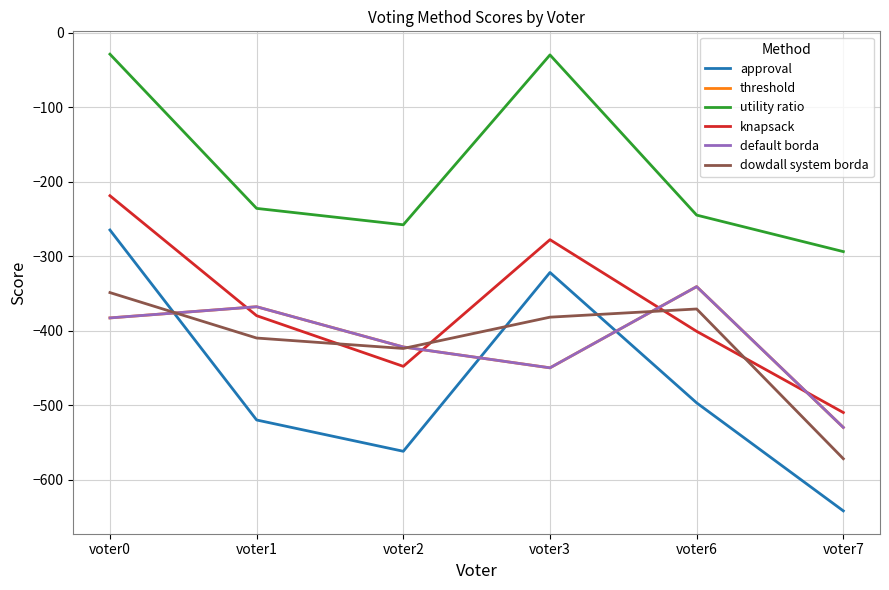

In knapsack, how many points are lower than both neighbors (excluding endpoints)?

1